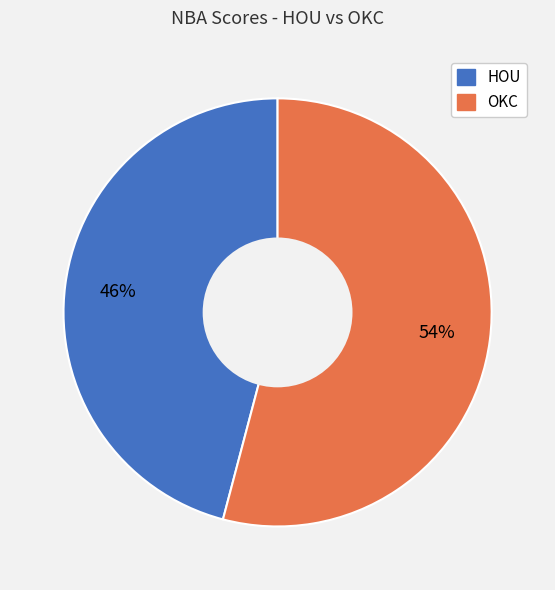

Combined, do OKC and HOU account for over 50%?

Yes